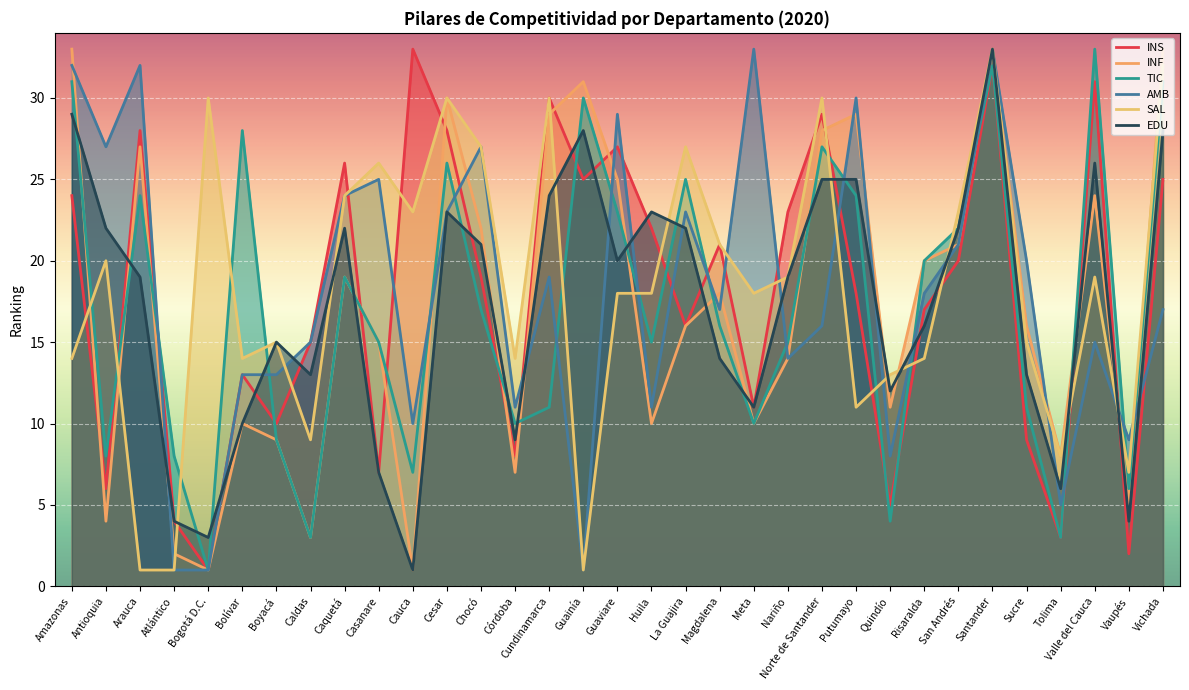

After their last crossing, which series has the higher values: EDU or INS?

EDU